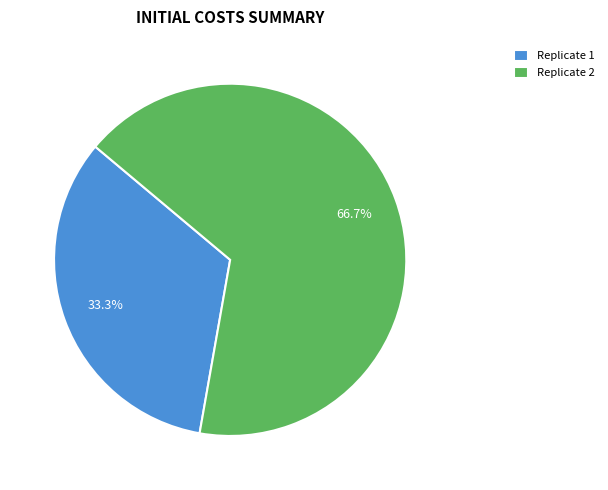

Which has a higher value, Replicate 1 or Replicate 2?

Replicate 2